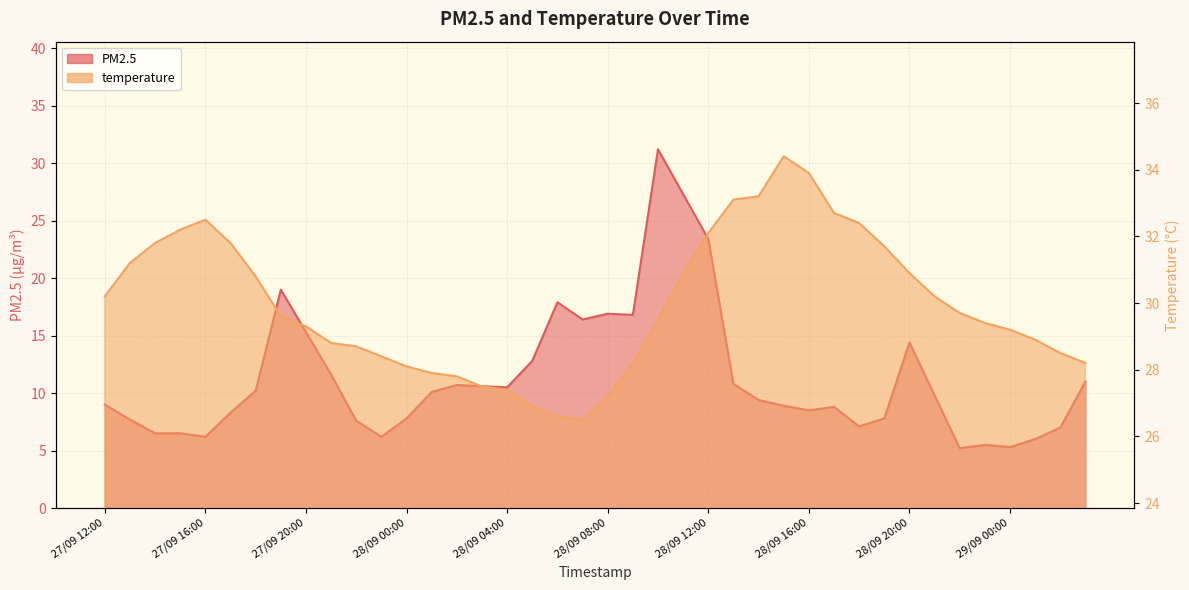

What is the sum of the temperature values at 28/09 21:00 and 27/09 23:00?

58.6